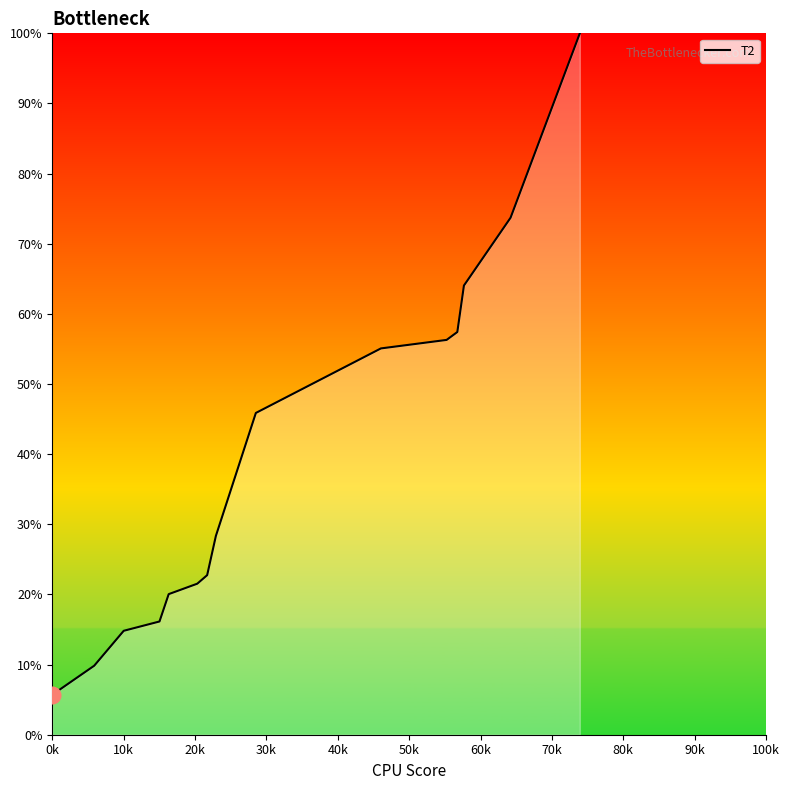

What is the maximum value shown in the chart?

100.0